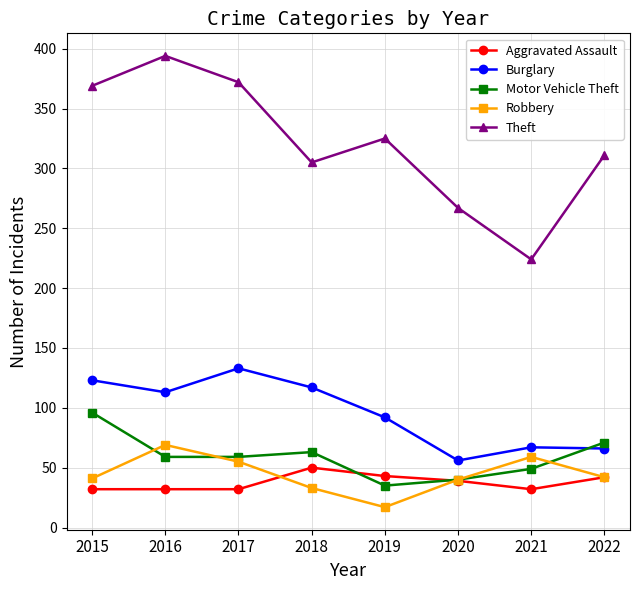

What is the difference between the second highest and second lowest values in the Theft series?

105